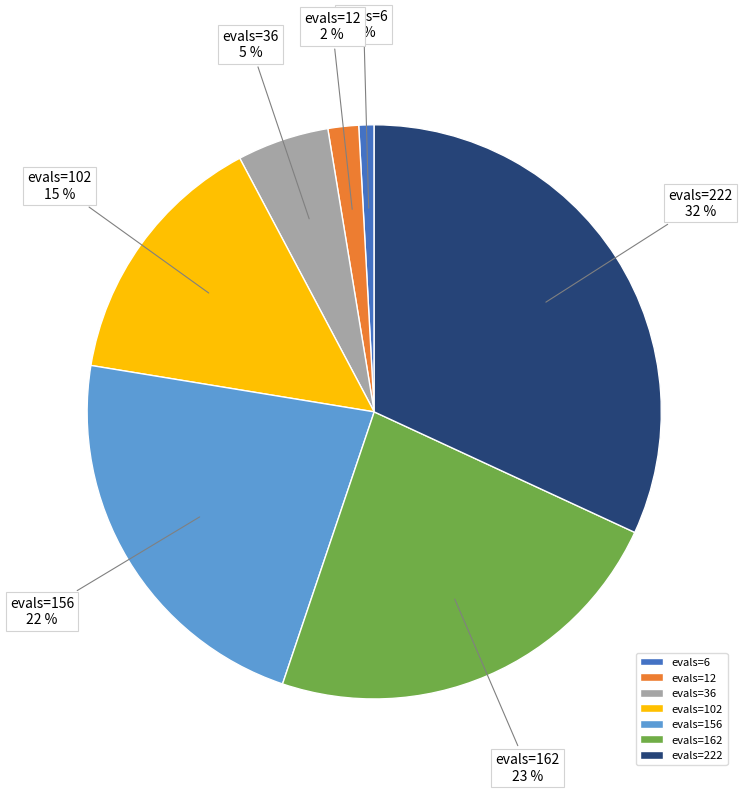

Combined, do evals=36 and evals=12 account for over 50%?

No